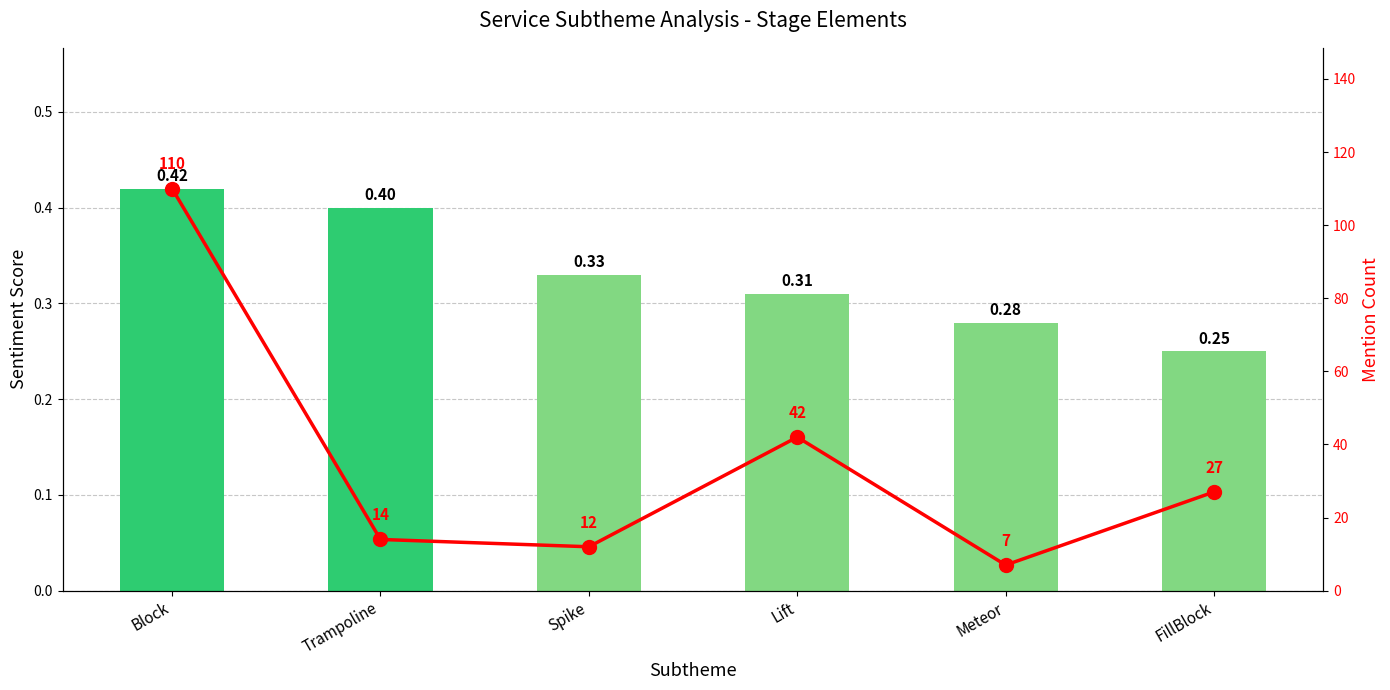

Is it true that Sentiment Score equals 0.5 at Spike?

False